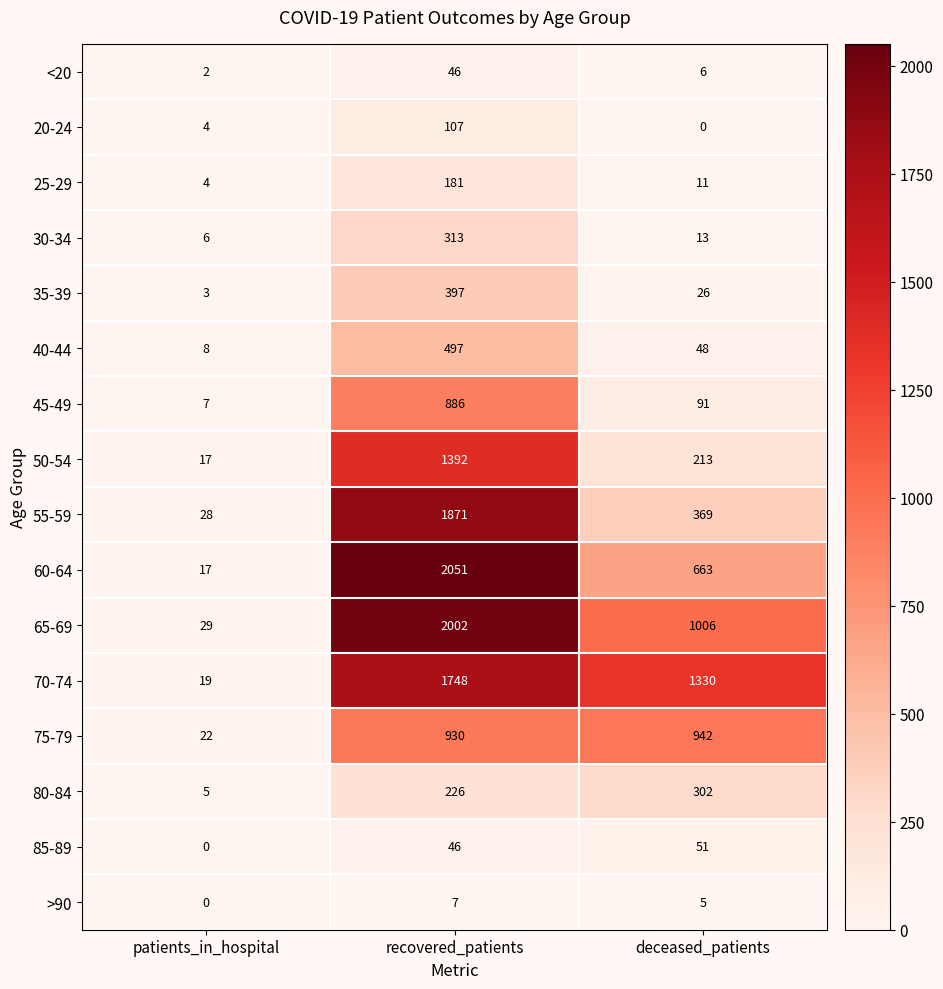

What value does the 30-34 series have at recovered_patients, to the nearest 5?

315